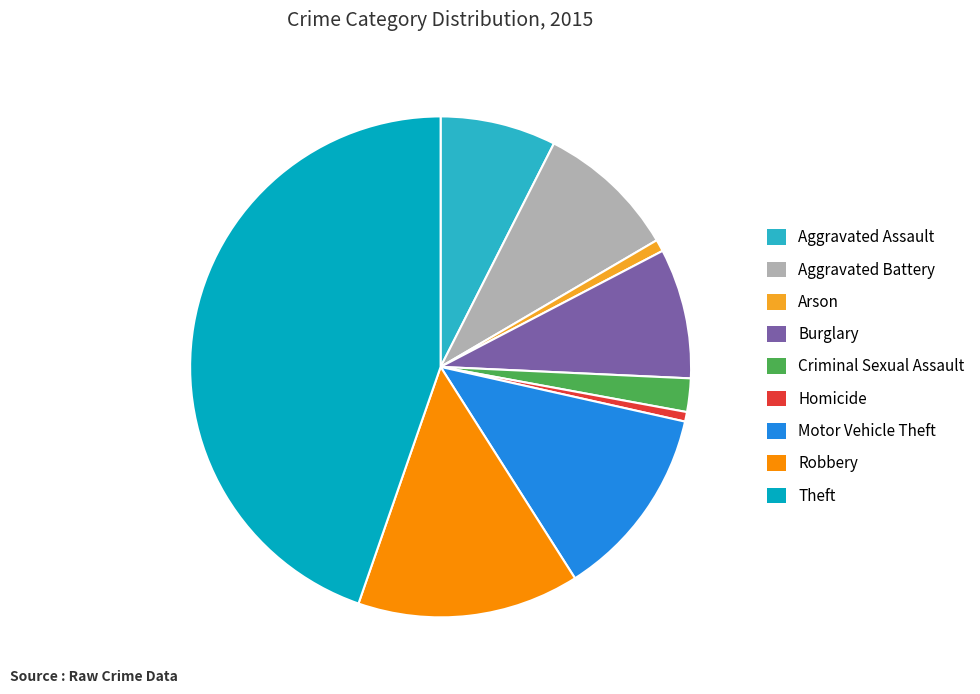

Is Homicide the majority of the pie?

No